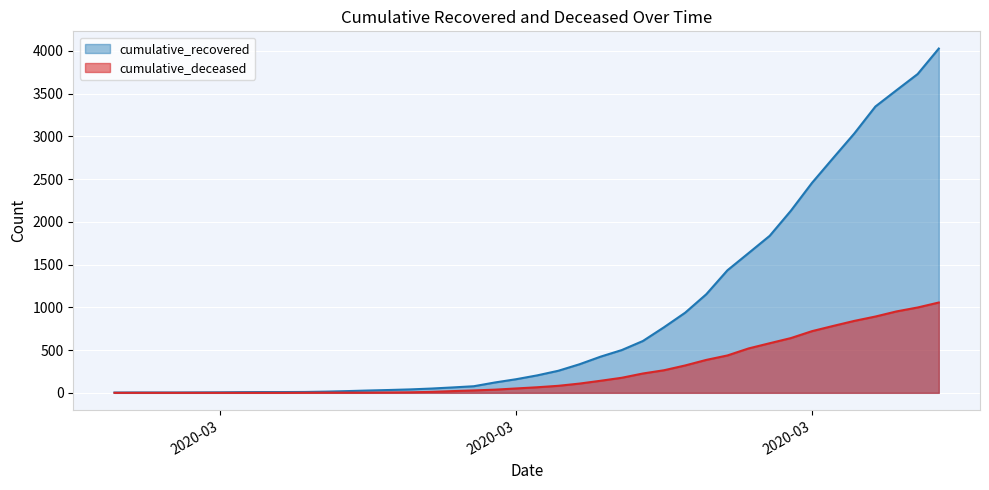

Is it true that cumulative_recovered equals 63 at 2020-03-14?

True